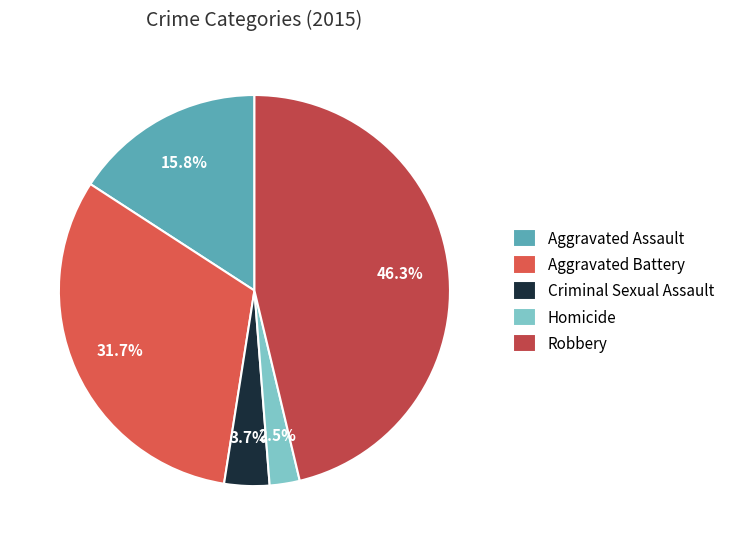

Which slice is the largest?

Robbery